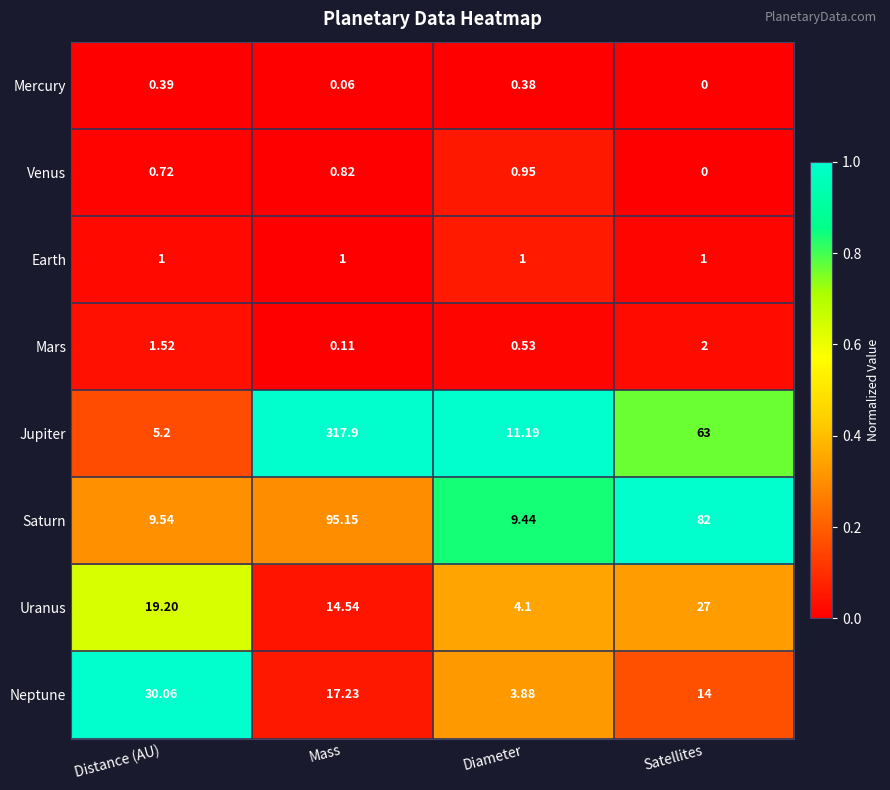

Which series has the largest total across all categories?

Jupiter